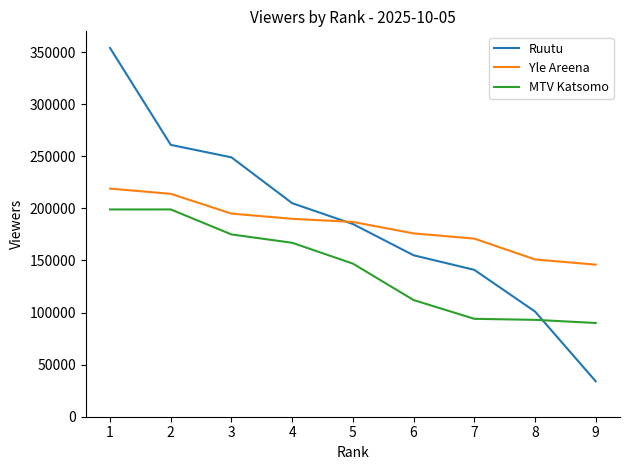

Is the value of Ruutu at 8 greater than the value of MTV Katsomo at 9?

Yes